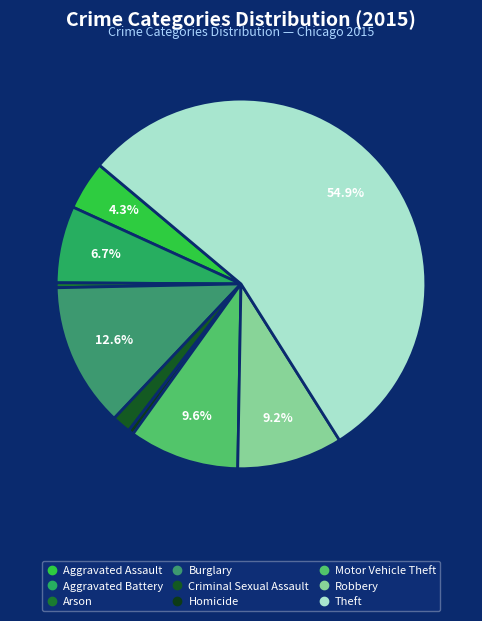

What percentage is the Aggravated Assault slice, to the nearest percent?

4%